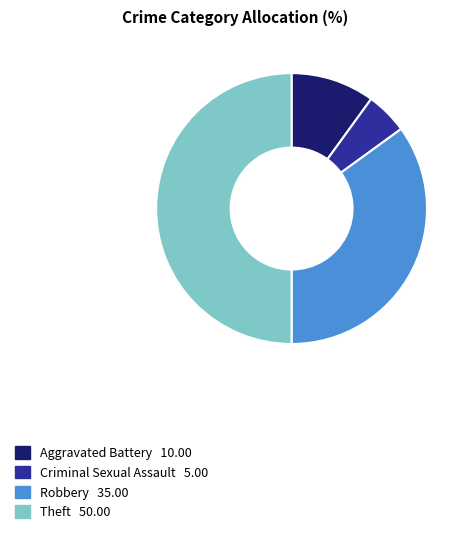

Which category has the biggest portion of the pie?

Theft 2015